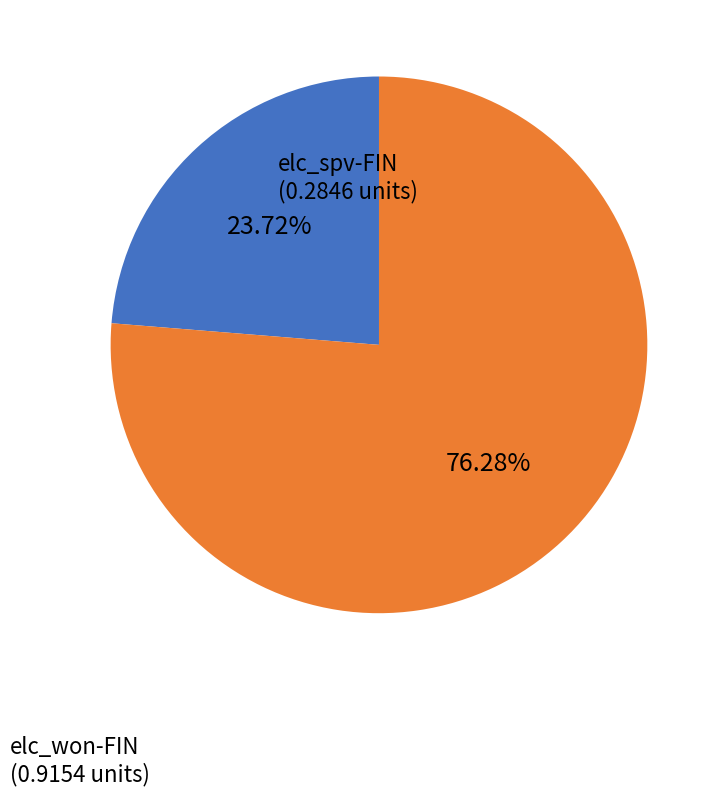

Between elc_spv-FIN and elc_won-FIN, which is larger?

elc_won-FIN